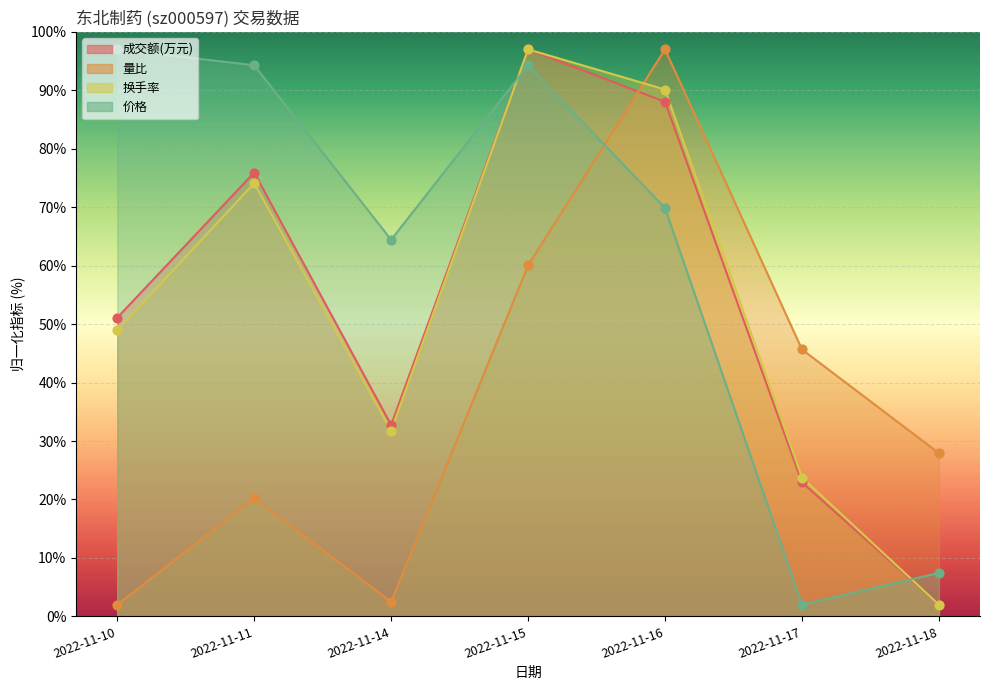

What are all the series names shown in the legend?

成交额(万元), 量比, 换手率, 价格